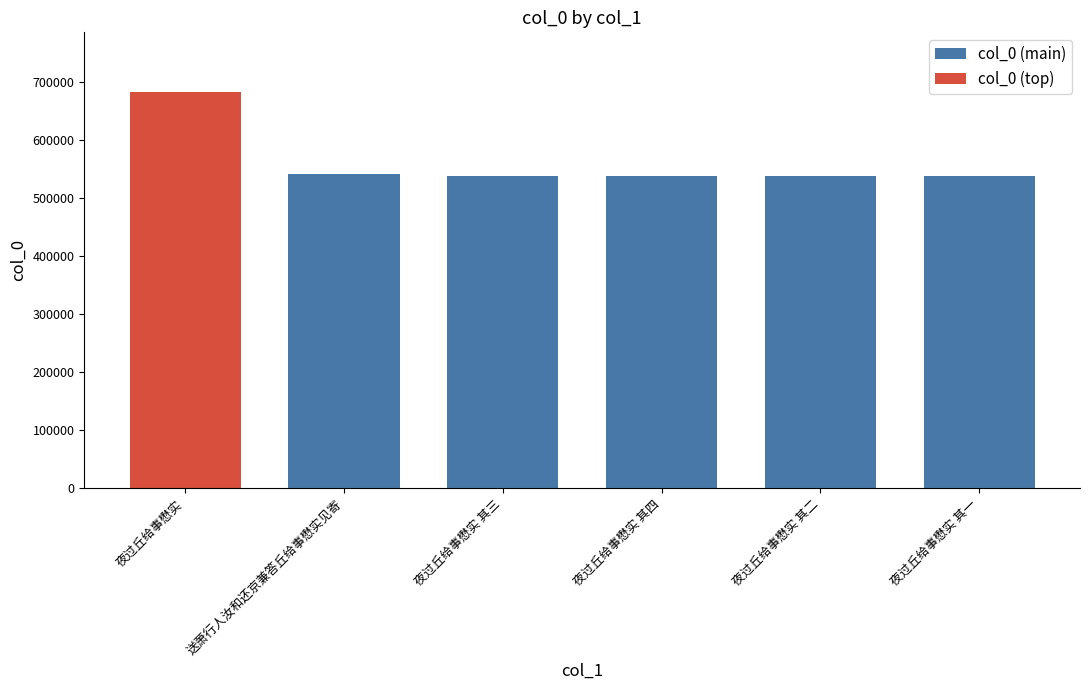

What is the sum of all col_0 (main) values?

2692953